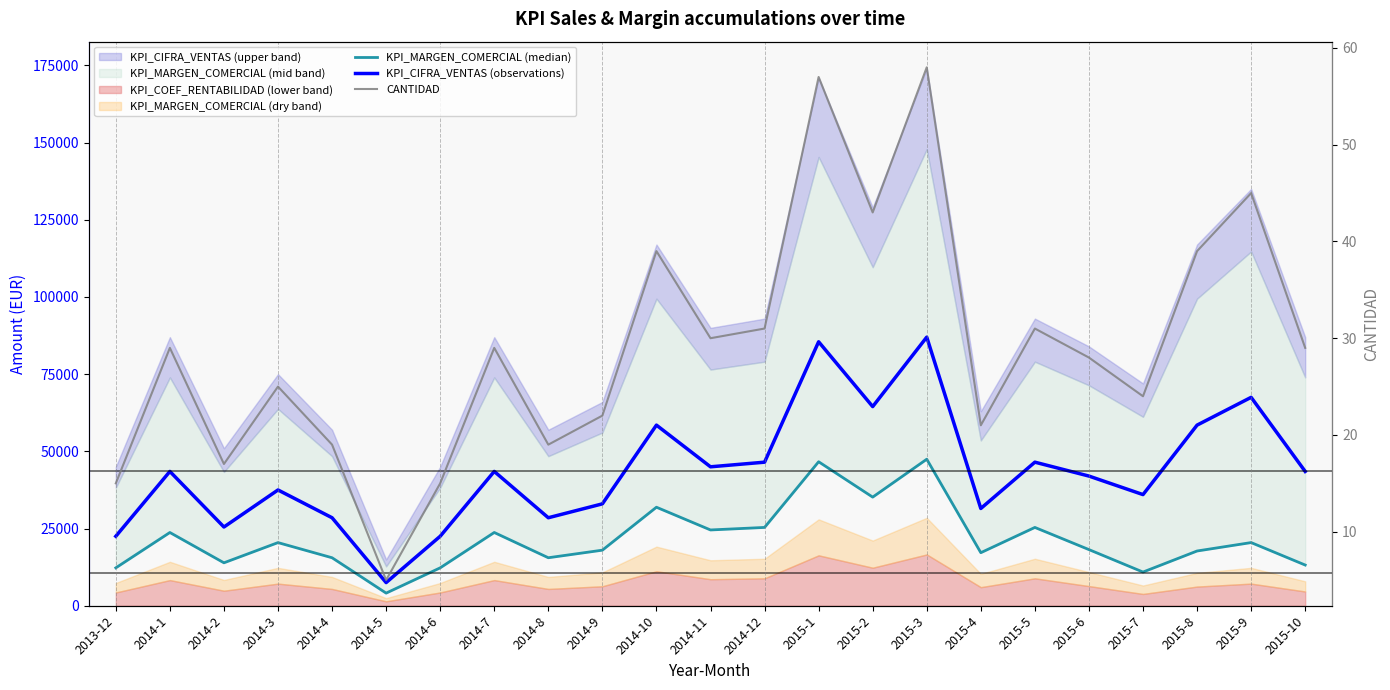

The KPI_CIFRA_VENTAS (observations) series shows 10534 at 2014-2. True or false?

False